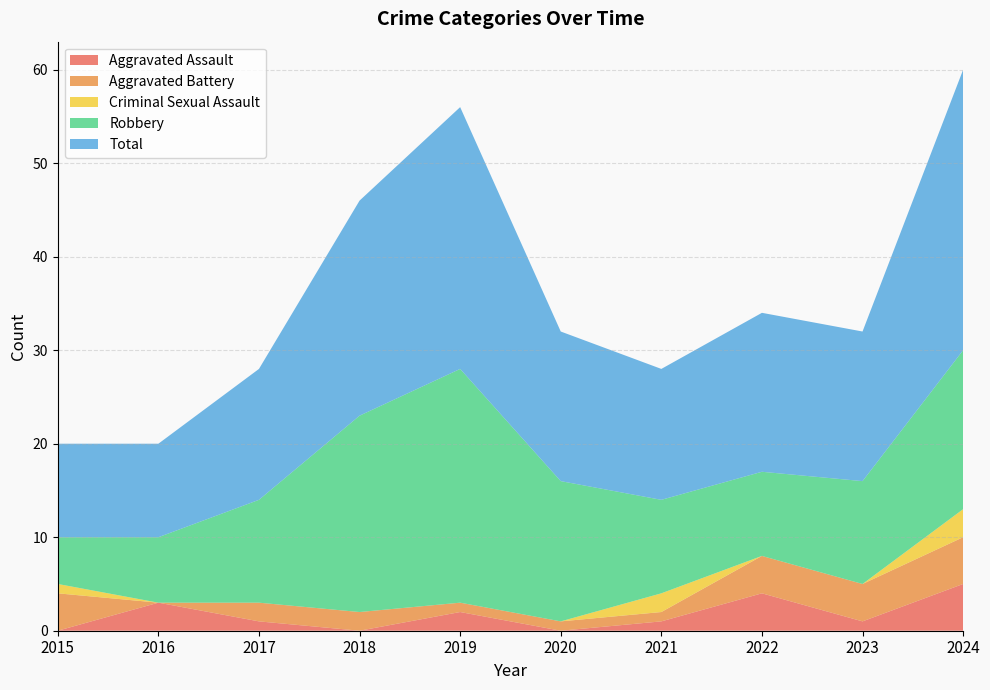

Reading right to left, list all the values displayed in this chart.

Aggravated Assault: 5	1	4	1	0	2	0	1	3	0
Aggravated Battery: 5	4	4	1	1	1	2	2	0	4
Criminal Sexual Assault: 3	0	0	2	0	0	0	0	0	1
Robbery: 17	11	9	10	15	25	21	11	7	5
Total: 30	16	17	14	16	28	23	14	10	10